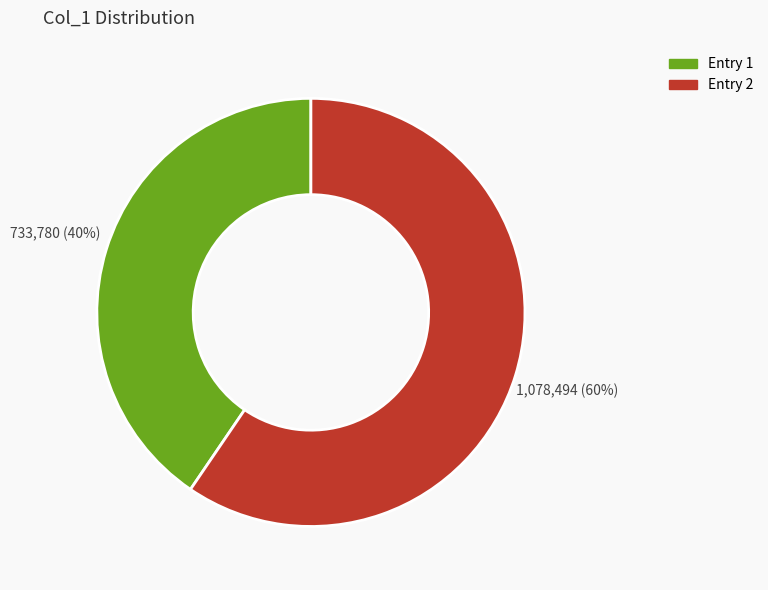

Does any single category account for the majority?

Yes